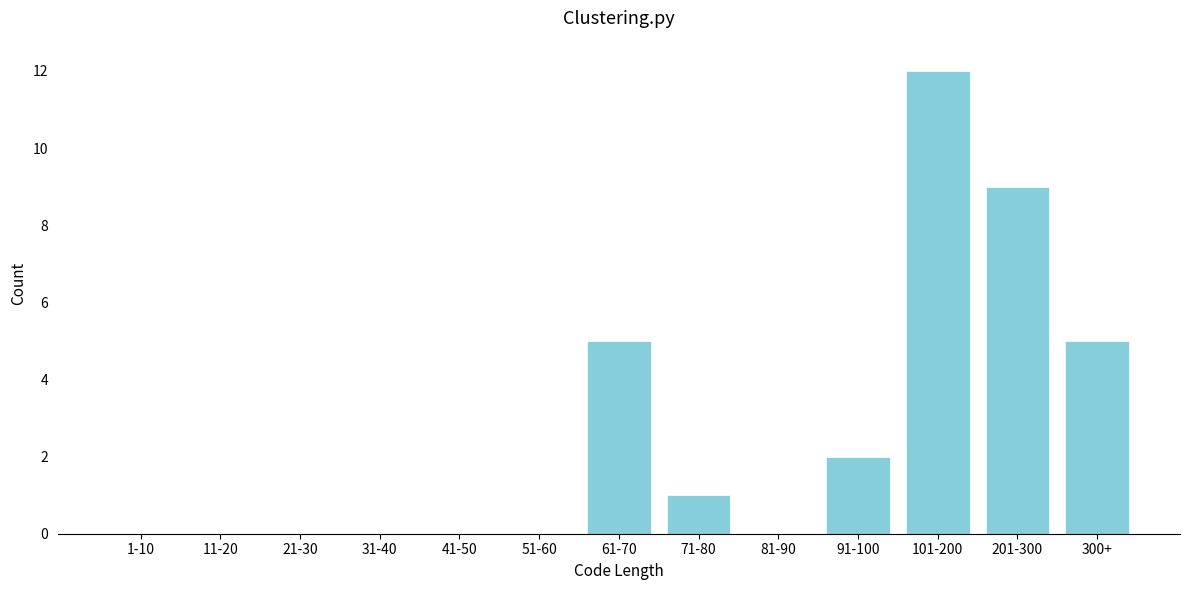

Reading left to right, transcribe all the data shown in this chart.

1-10=0	11-20=0	21-30=0	31-40=0	41-50=0	51-60=0	61-70=5	71-80=1	81-90=0	91-100=2	101-200=12	201-300=9	300+=5